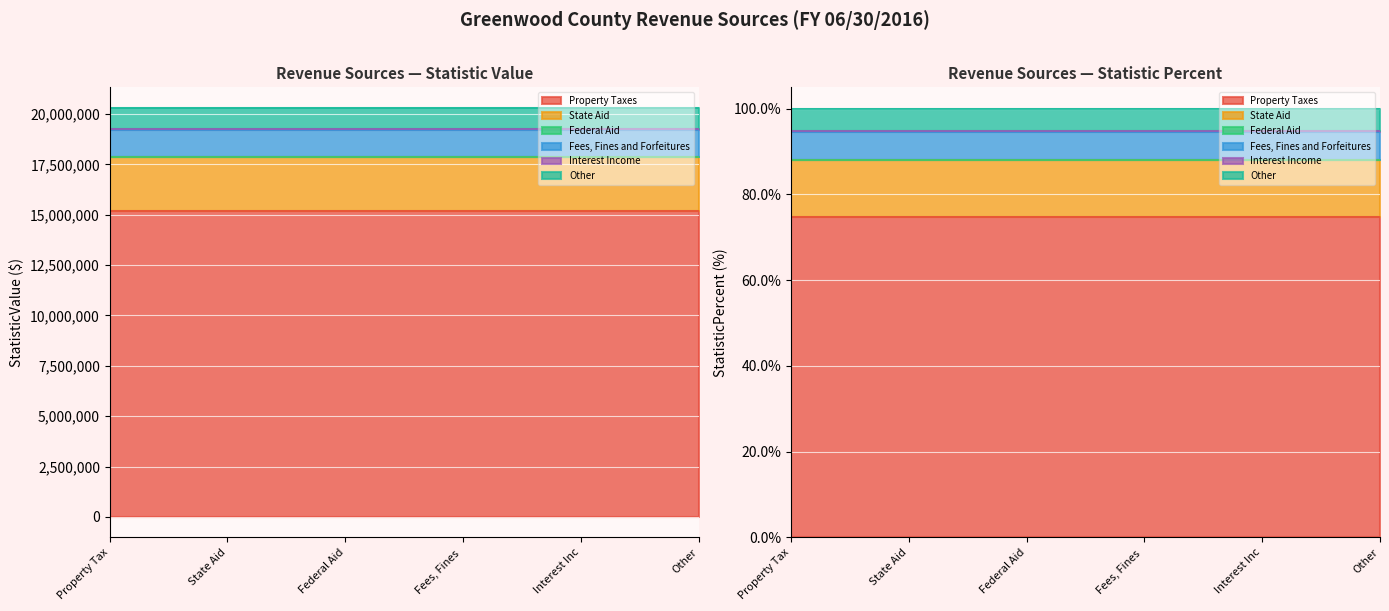

Reading right to left, what are all the values shown in this chart?

Property Taxes: 74.8	15182922.0
State Aid: 13.2	2675724.0
Federal Aid: 0.0	5042.0
Fees, Fines and Forfeitures: 6.5	1326889.0
Interest Income: 0.3	57514.0
Other: 5.2	1058828.0